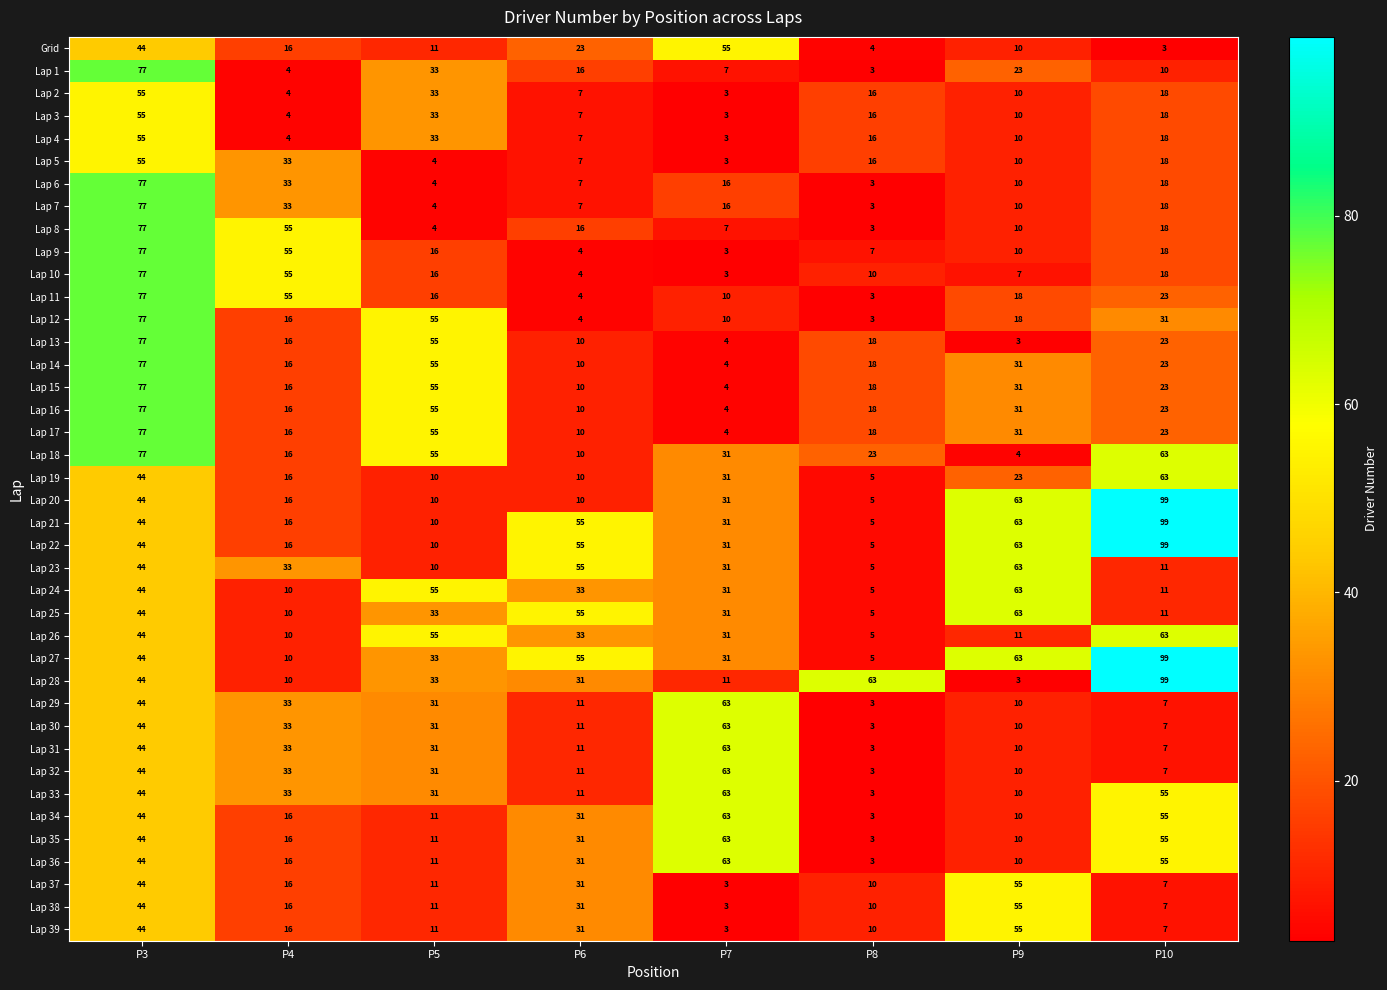

Which label corresponds to the largest value in the chart?

P10